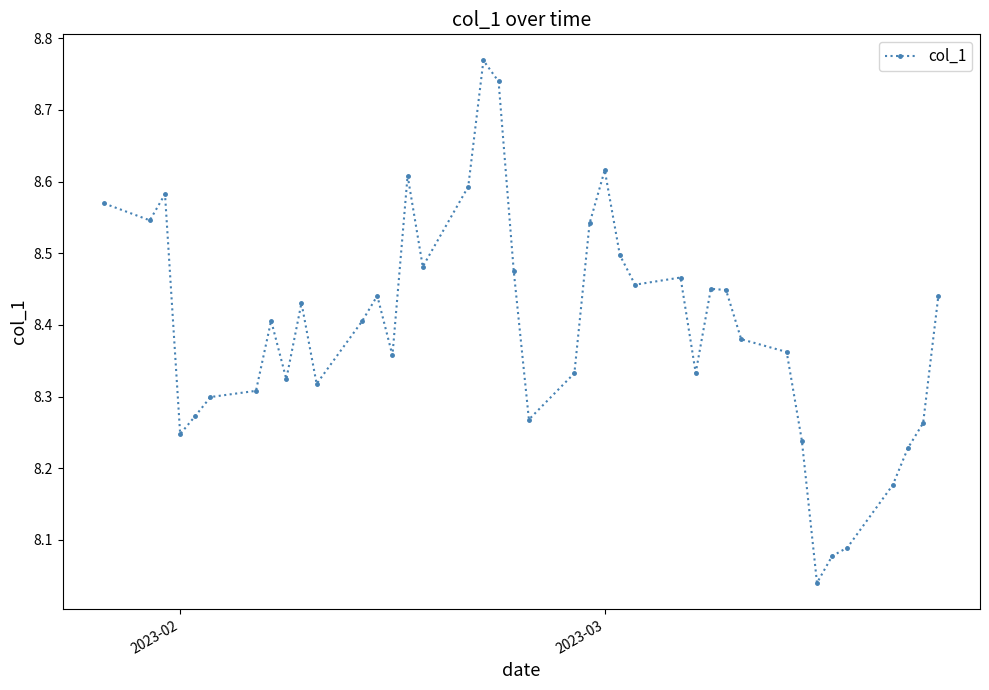

True or false: the data has more than 0 interior local peaks.

True